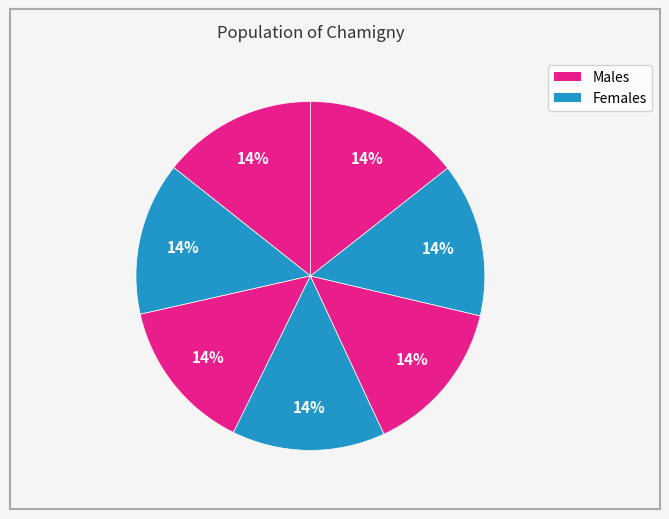

Count the number of slices in the pie.

7